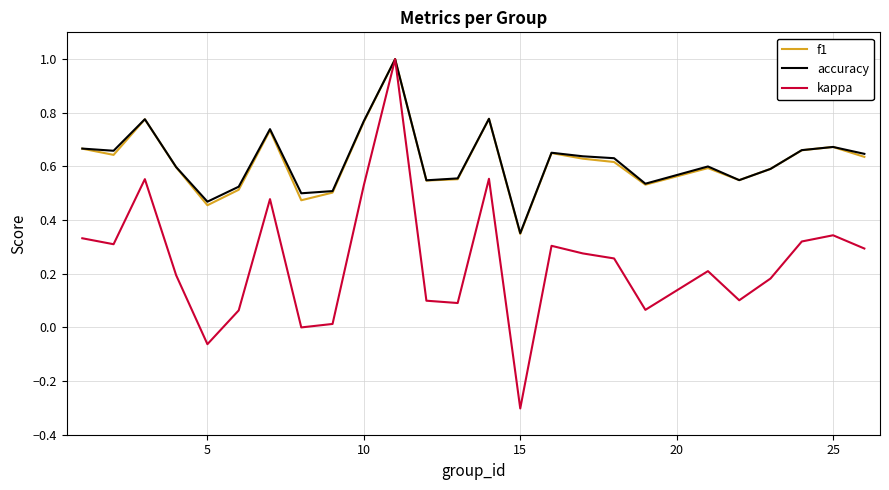

What is the minimum value for kappa?

-0.3